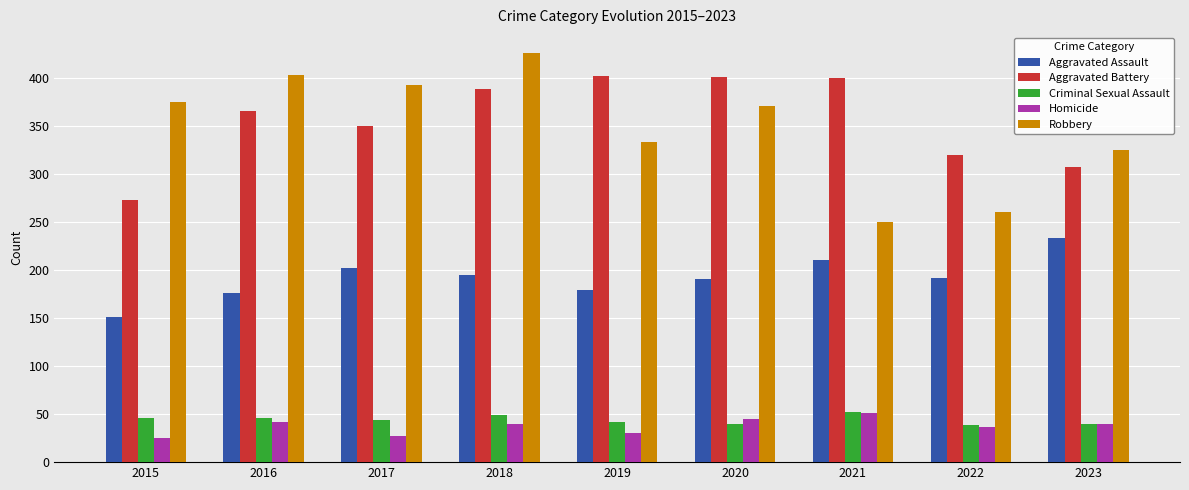

What is the spread (max minus min) of values at 2016?

362